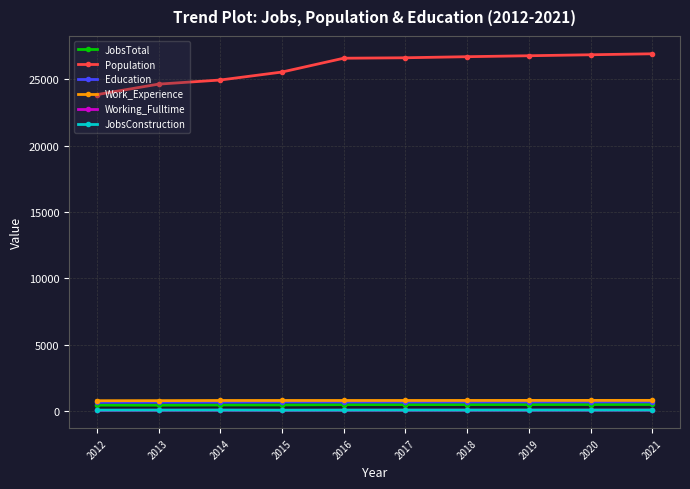

Which series changed the most between 2012 and 2016?

Population